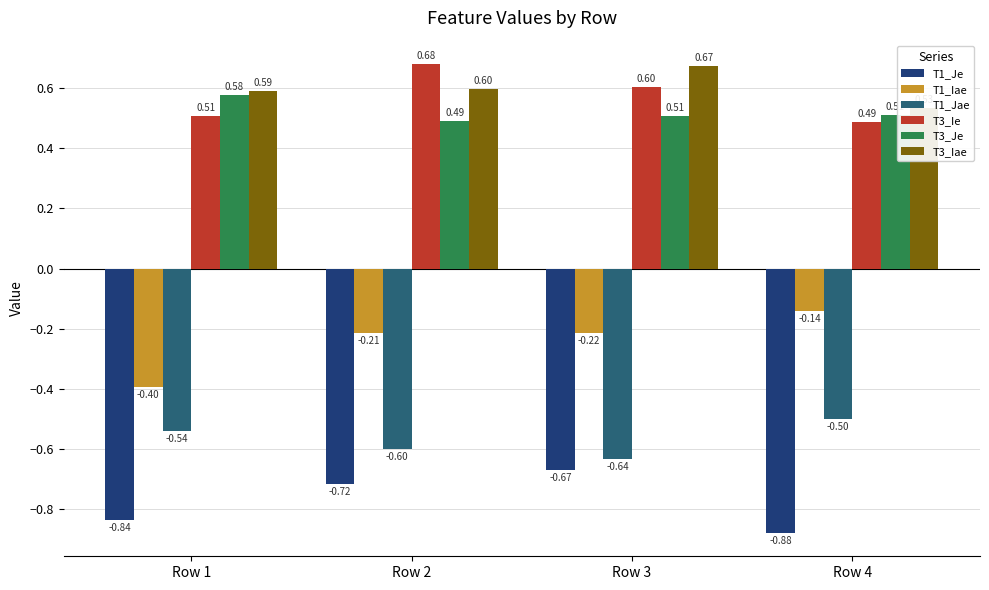

Reading left to right, transcribe all the data shown in this chart.

T1_Je: Row 1=-0.8	Row 2=-0.7	Row 3=-0.7	Row 4=-0.9
T1_Iae: Row 1=-0.4	Row 2=-0.2	Row 3=-0.2	Row 4=-0.1
T1_Jae: Row 1=-0.5	Row 2=-0.6	Row 3=-0.6	Row 4=-0.5
T3_Ie: Row 1=0.5	Row 2=0.7	Row 3=0.6	Row 4=0.5
T3_Je: Row 1=0.6	Row 2=0.5	Row 3=0.5	Row 4=0.5
T3_Iae: Row 1=0.6	Row 2=0.6	Row 3=0.7	Row 4=0.5